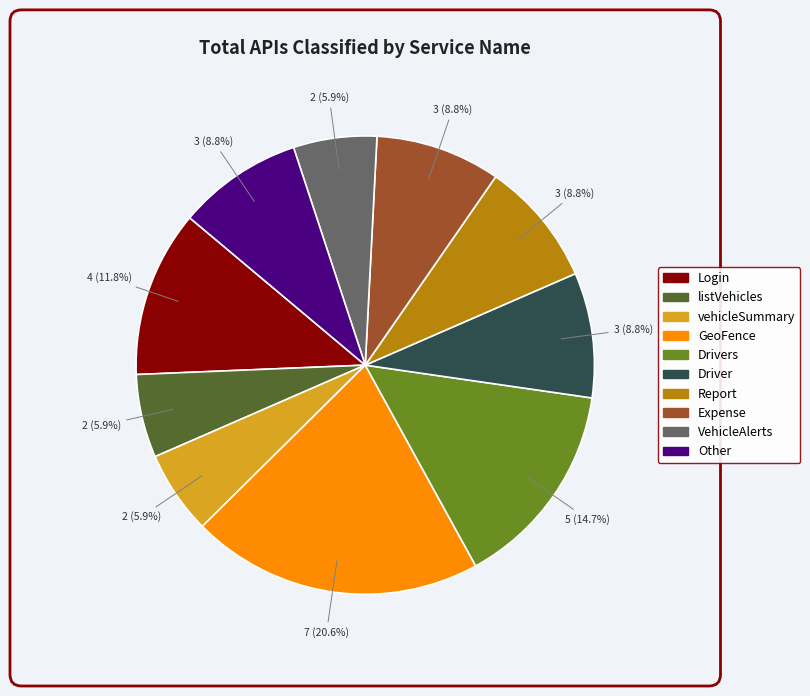

Is there any slice that represents more than half of the pie?

No